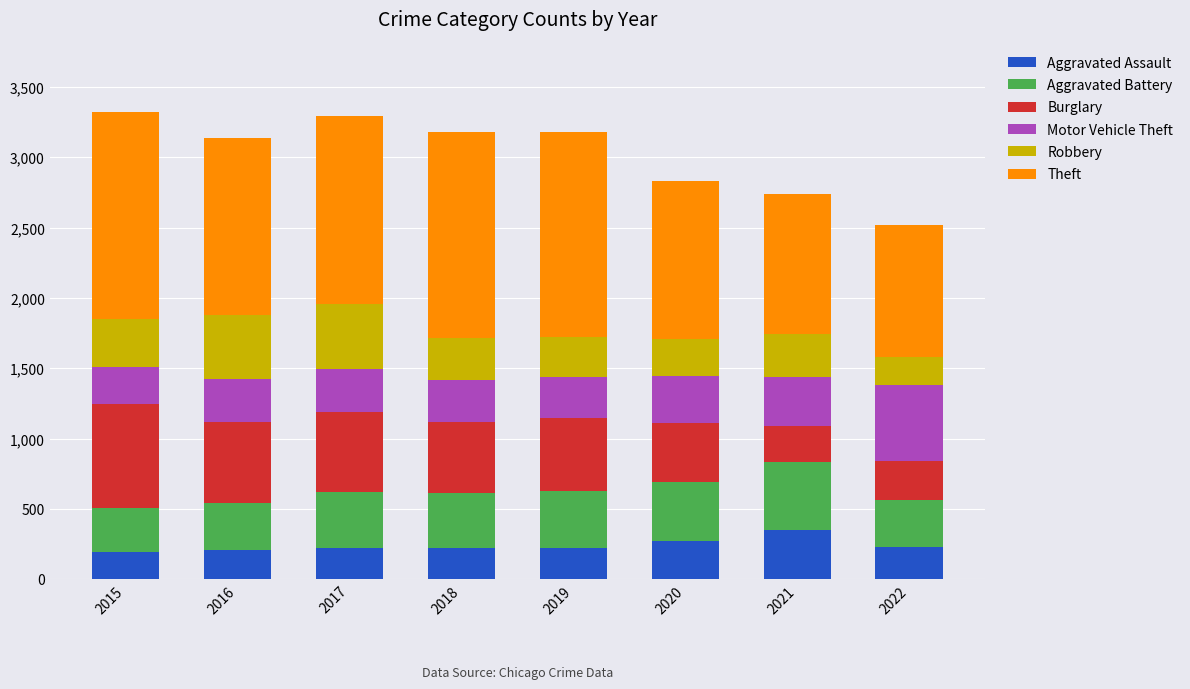

Are the bars grouped side by side (vs. stacked)?

No